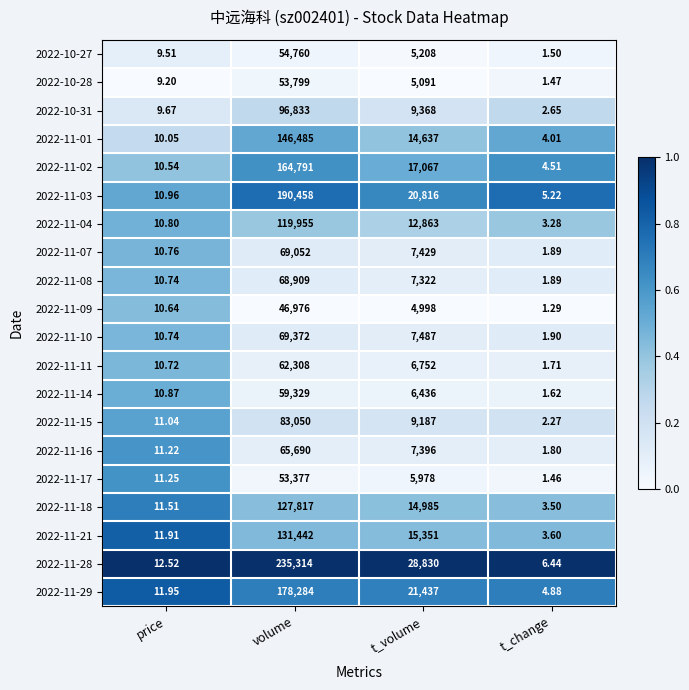

At which category does the chart reach its minimum across all series?

t_change